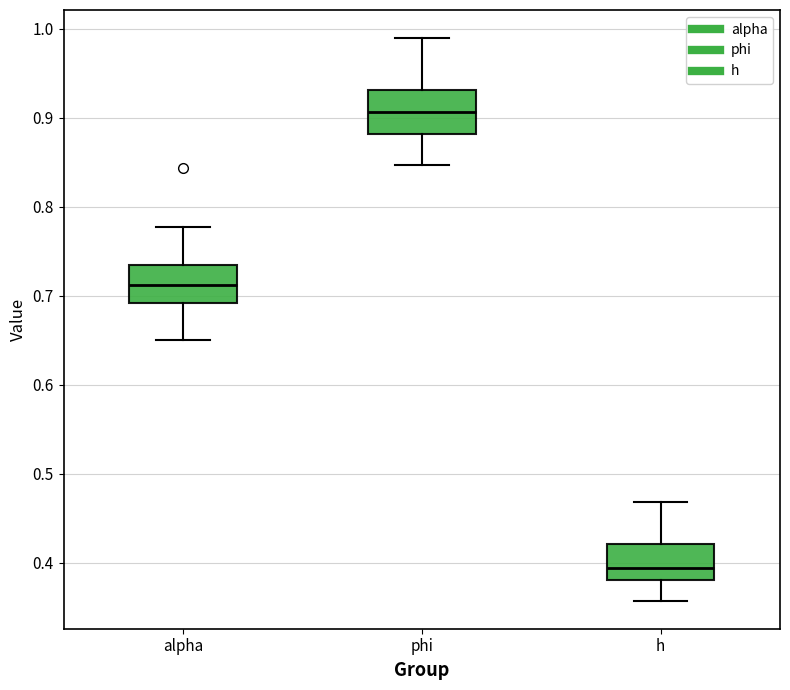

Where does the lower whisker of the box for phi end on the y-axis? The values are not printed on the chart, so give them approximately, as read against the axis.

0.85